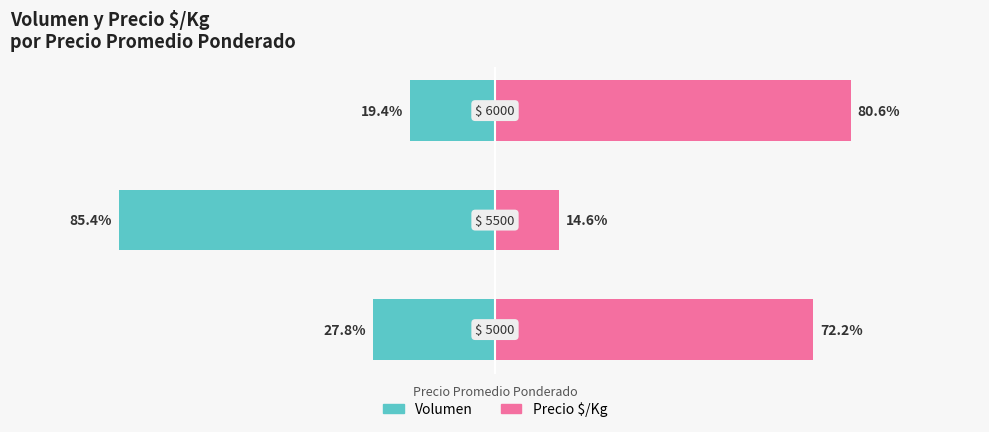

Rank the series at 2 from lowest to highest value.

Volumen, Precio $/Kg